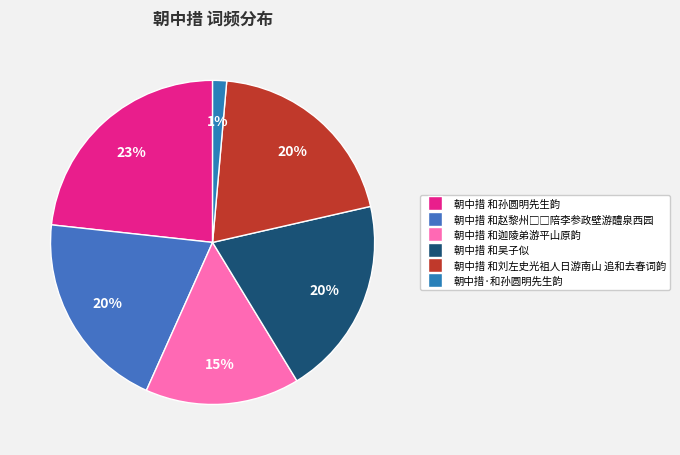

How many segments does this pie chart have?

6